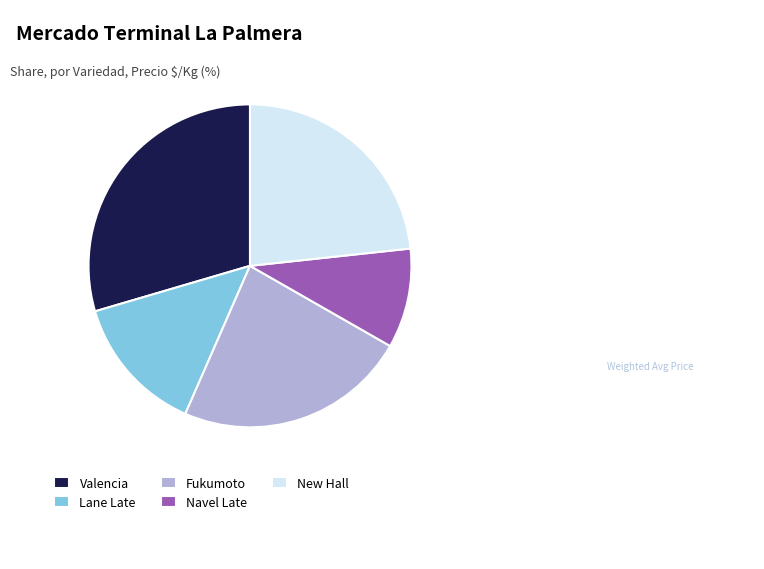

What is the ratio of the value at New Hall to the value at Valencia?

0.8